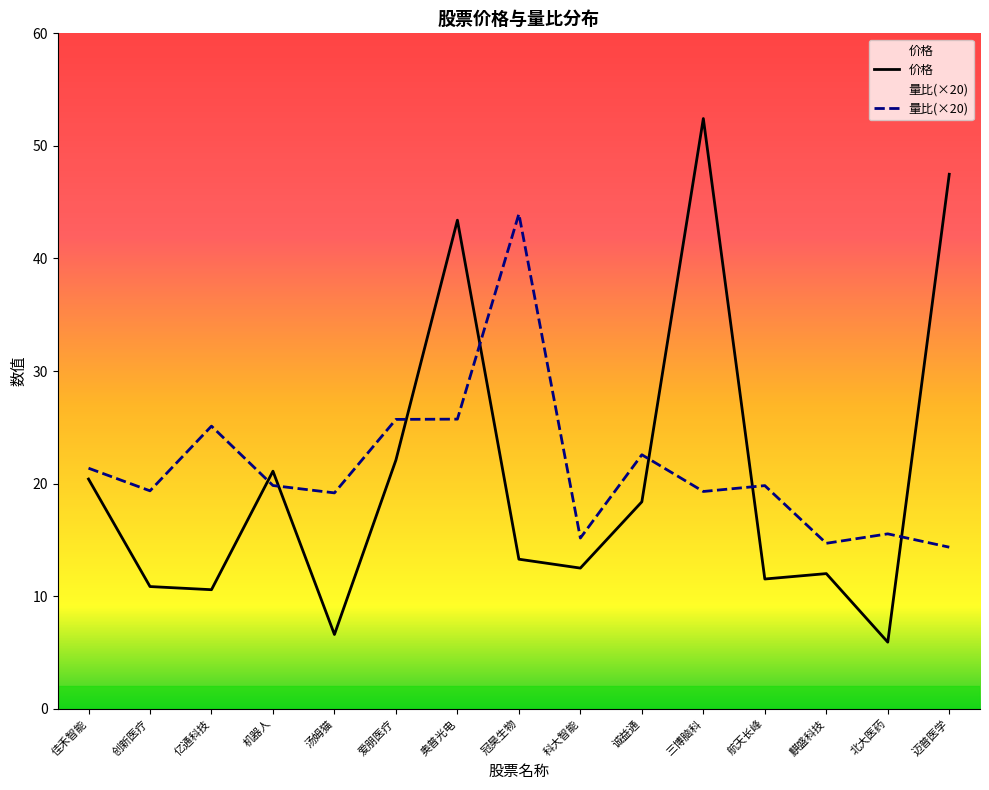

Where do 量比 and 价格 first cross each other?

亿通科技 and 机器人